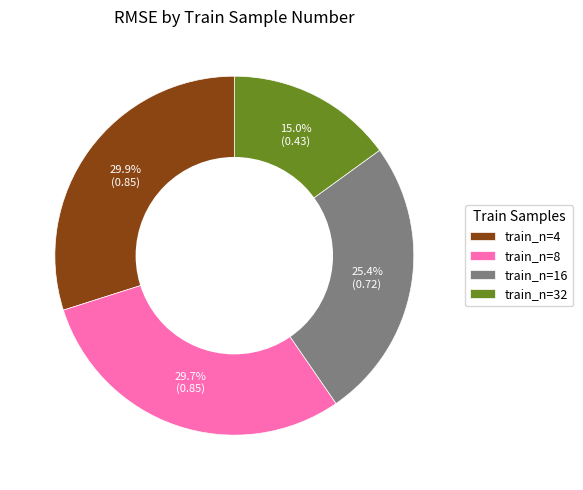

How many slices are in this pie chart?

4